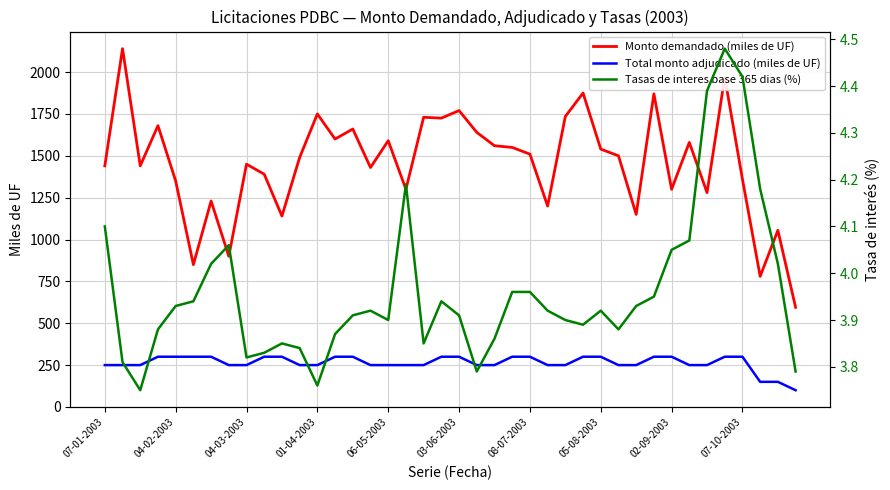

Is it true that Monto demandado (miles de UF) equals 1450 at 04-03-2003?

True